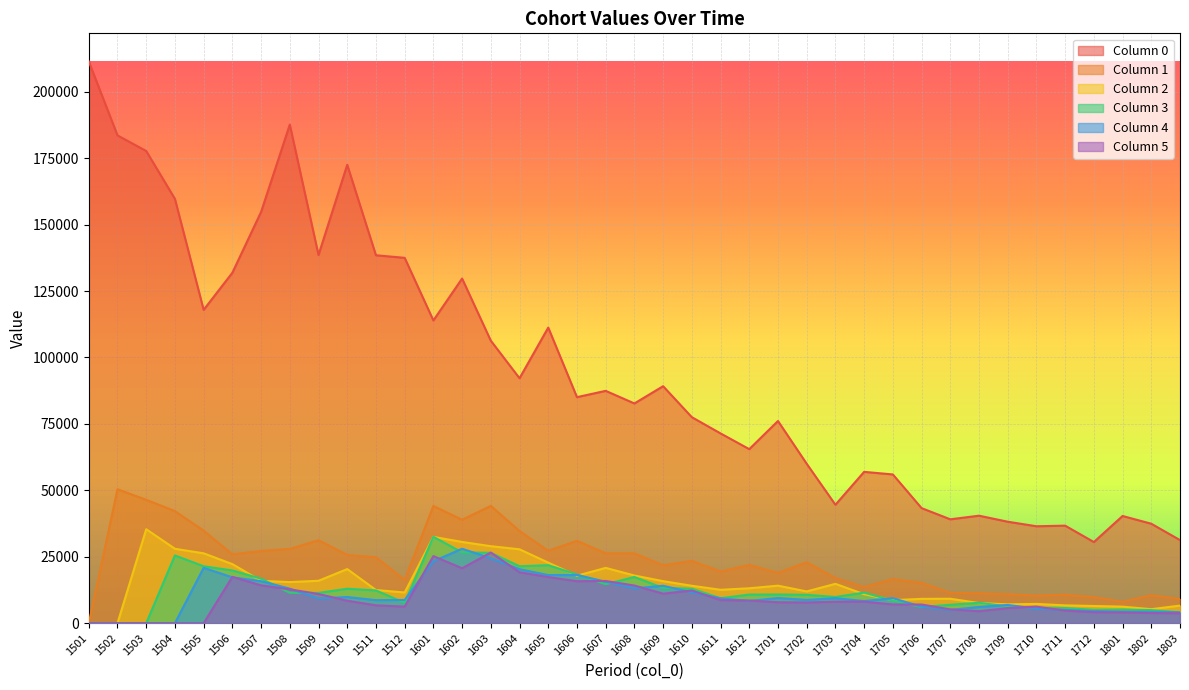

Rank the categories by 5 value from highest to lowest.

1603, 1601, 1602, 1604, 1506, 1605, 1607, 1606, 1507, 1608, 1508, 1610, 1609, 1509, 1611, 1612, 1510, 1704, 1703, 1701, 1702, 1705, 1706, 1511, 1512, 1710, 1709, 1707, 1711, 1708, 1712, 1801, 1802, 1803, 1501, 1502, 1503, 1504, 1505